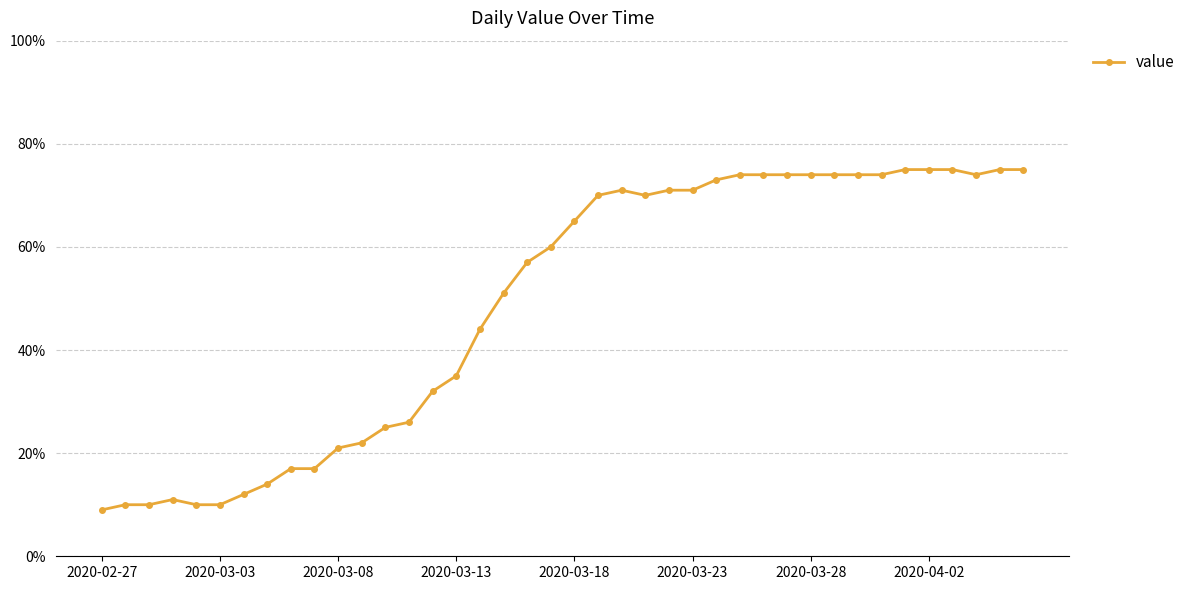

What is the sum of all values?

1951